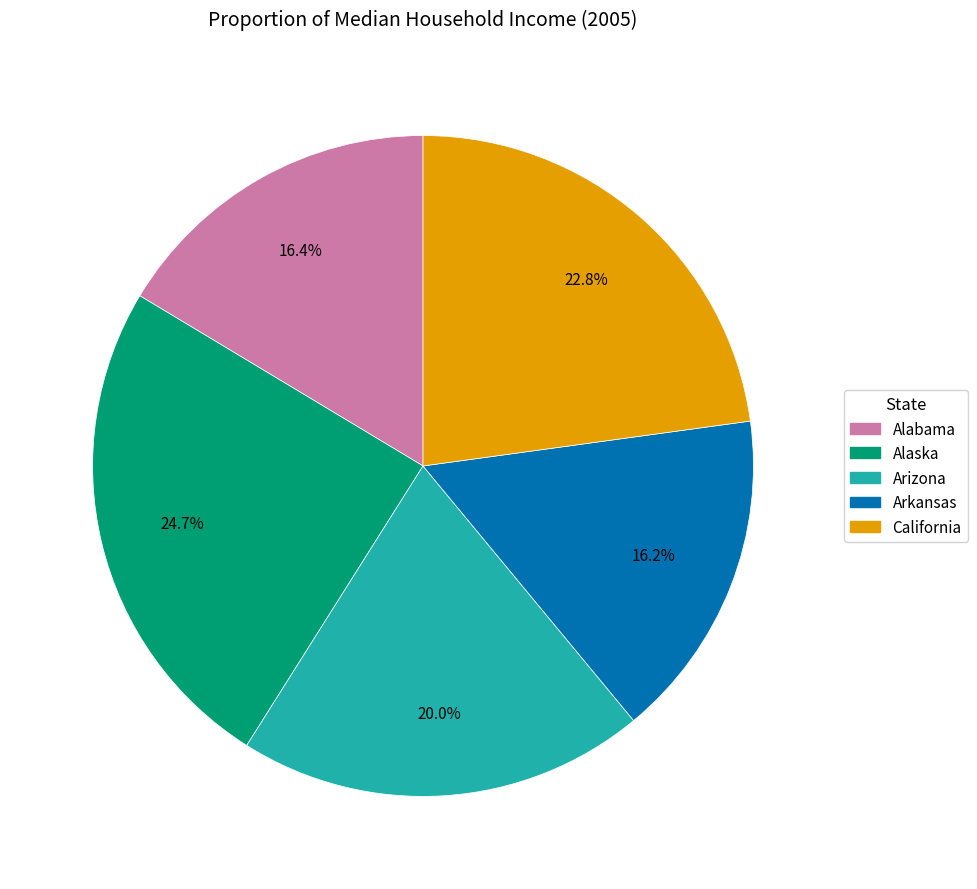

To the nearest percent, what is the combined percentage of Arkansas and Arizona?

36%